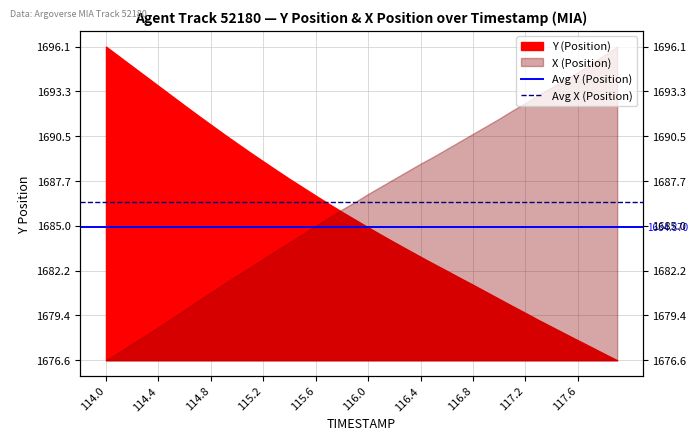

Is the value of Avg Y (Position) at 114.0 greater than the value of Avg X (Position) at 114.4?

No